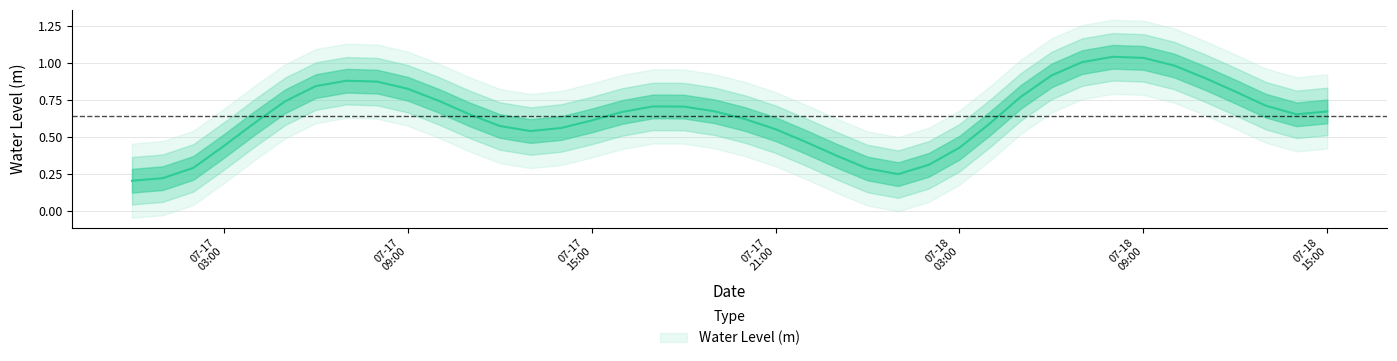

Is it true that the value at 2024-07-17 05:00:00 is 0.7?

True